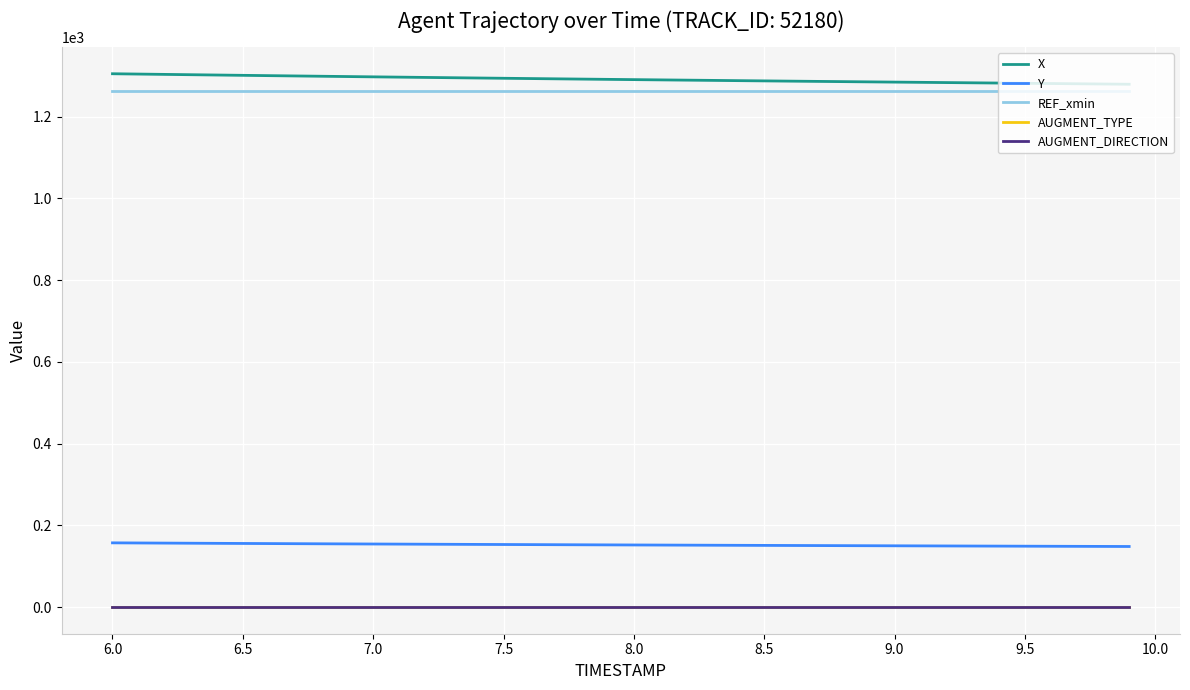

True or false: REF_xmin and AUGMENT_DIRECTION intersect in this chart.

False